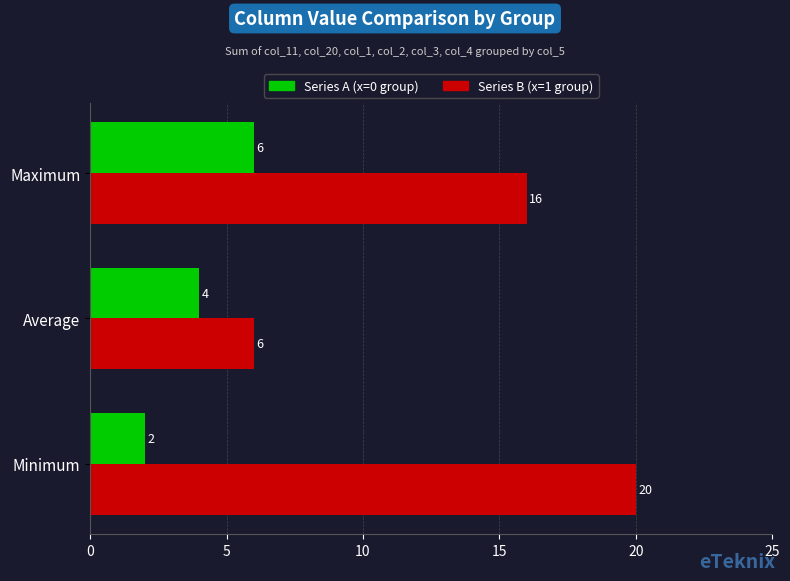

At which category does the chart reach its peak across all series?

Minimum